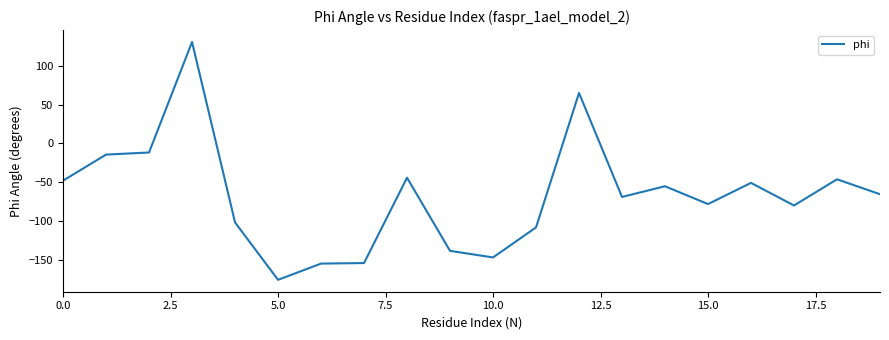

What is the greatest value displayed?

130.9